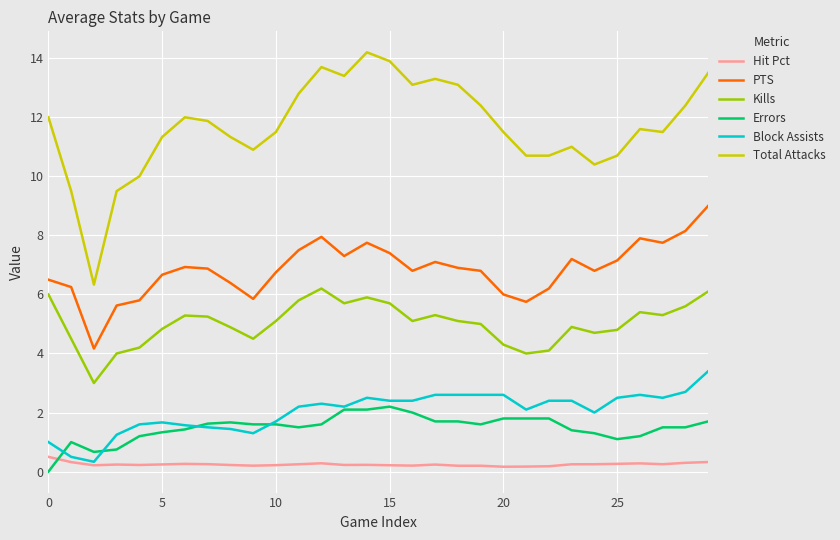

True or false: PTS and Kills cross at least once.

False